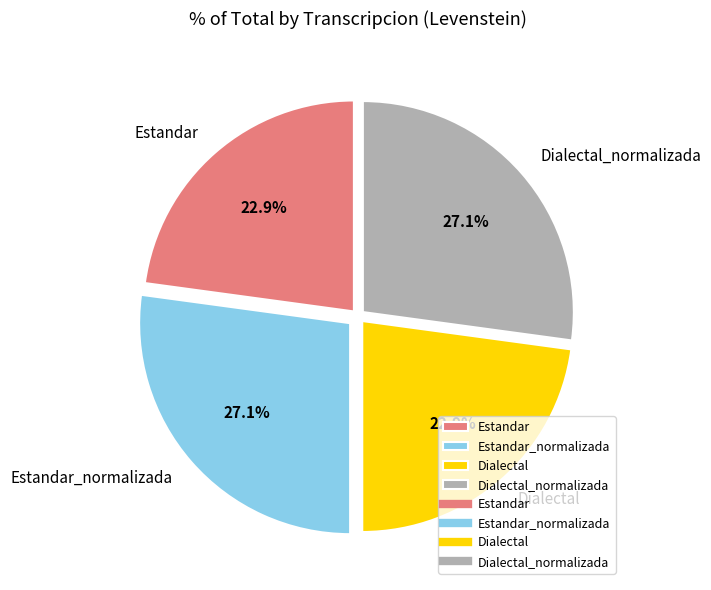

How much of the chart is everything except Estandar?

77.1%